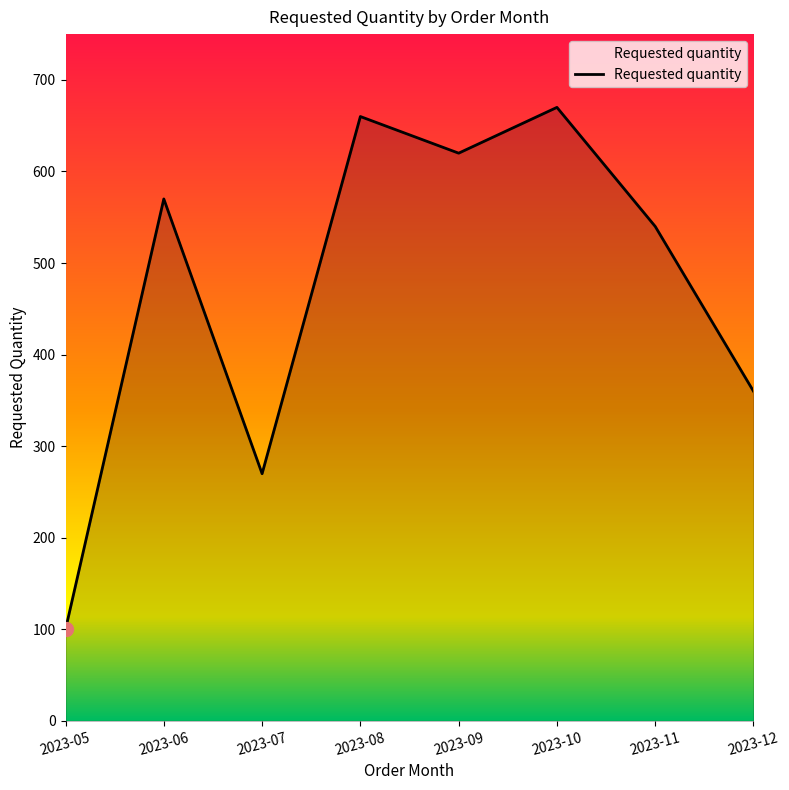

What is the ratio of the value at 2023-12 to the value at 2023-11?

0.7